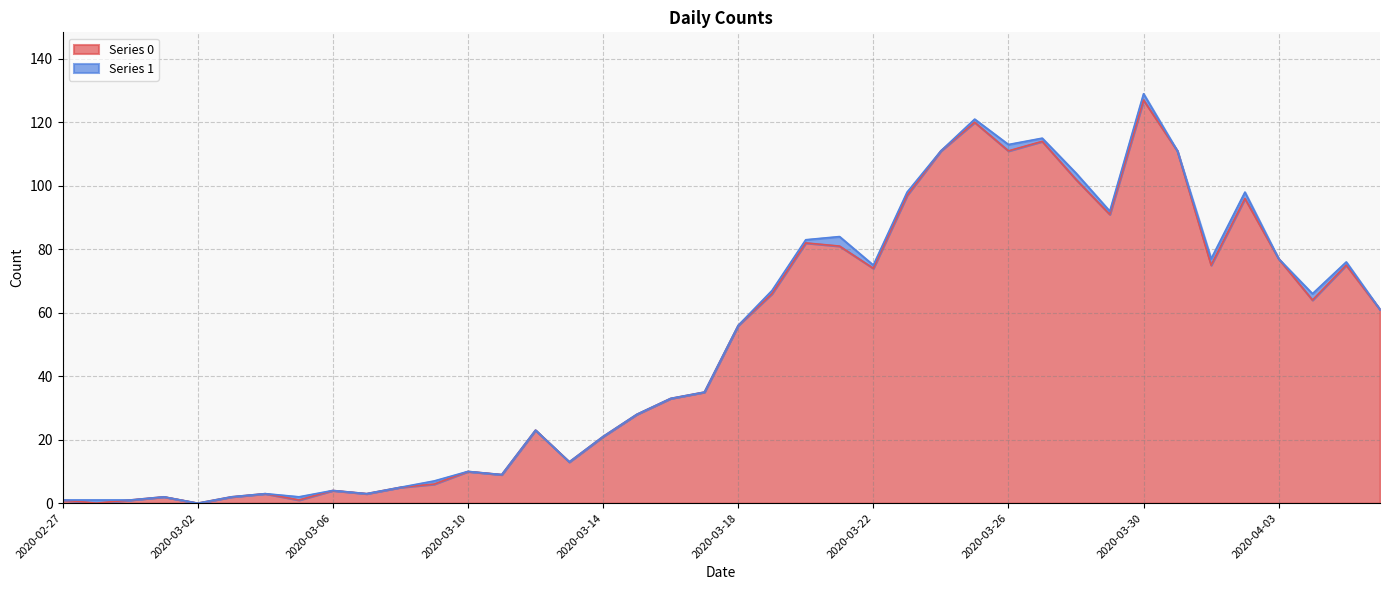

How many positive values are there?

38